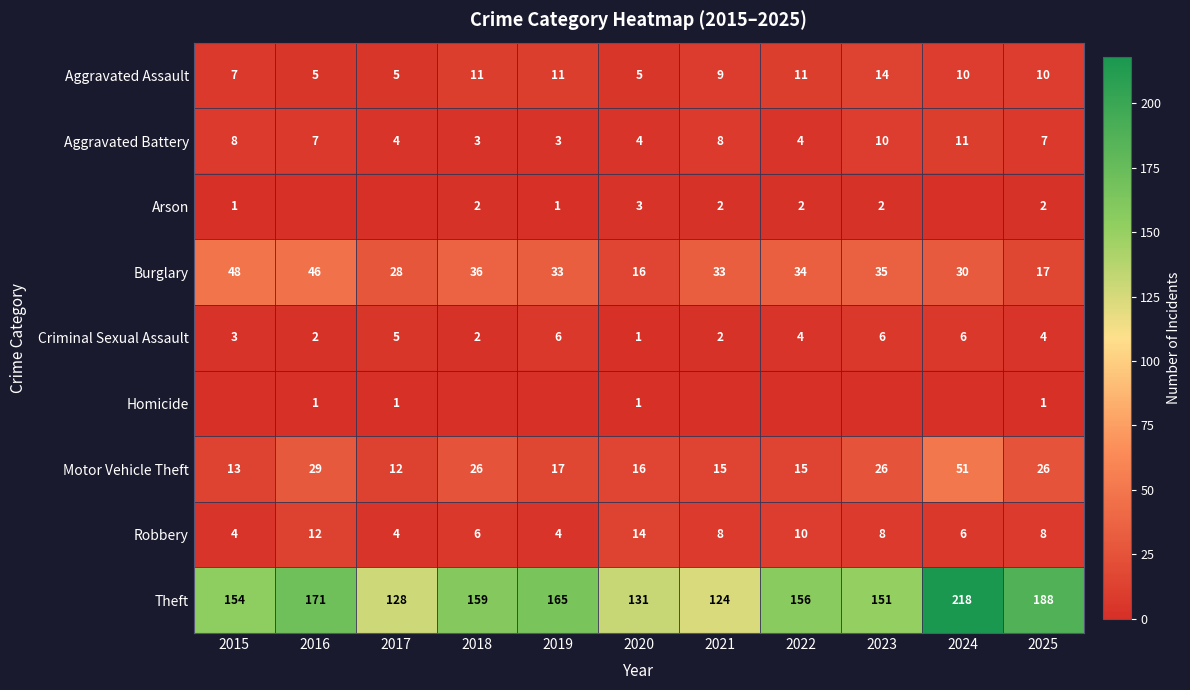

What is the difference between the Theft values at 2021 and 2020?

7